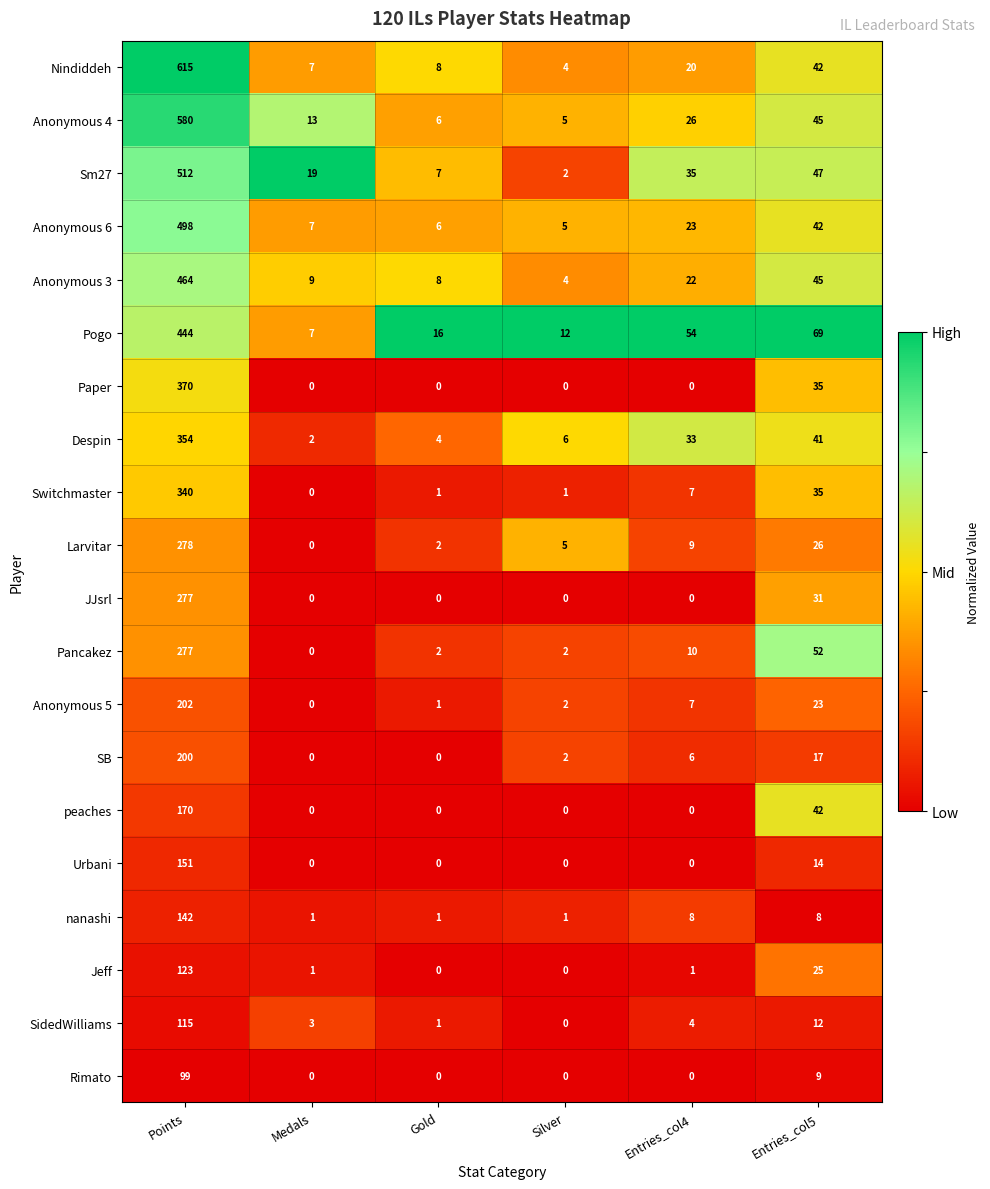

Count the number of categories in the chart.

6